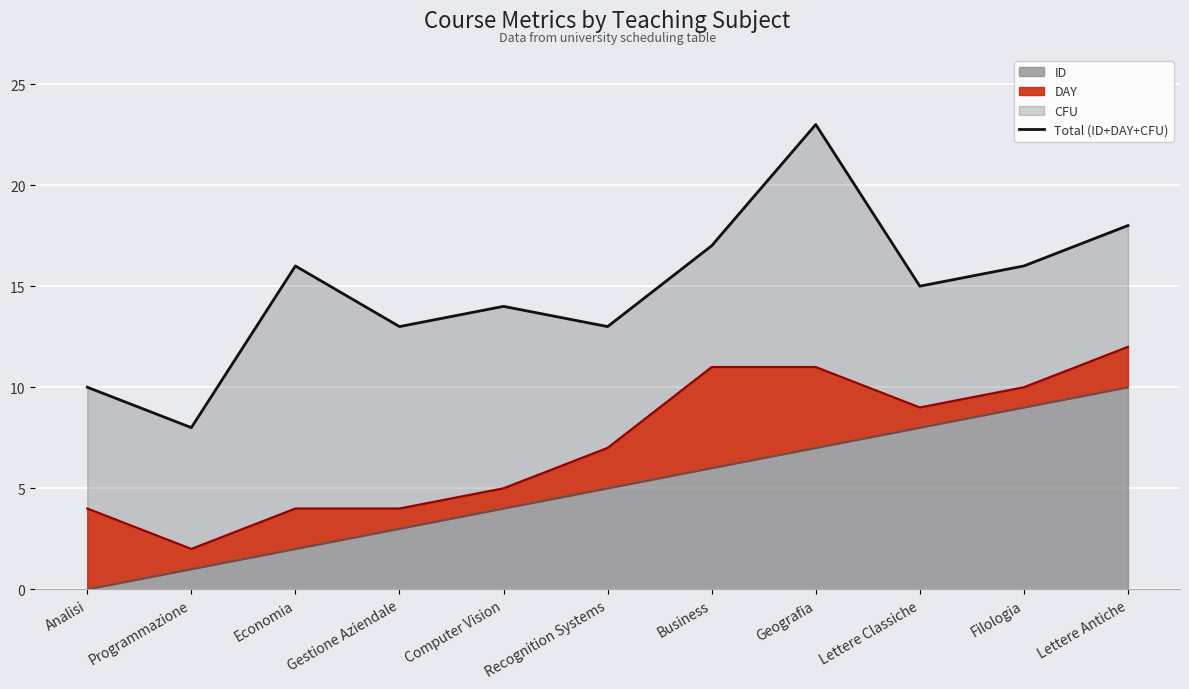

Where is the data nearest to the value 15?

Lettere Classiche